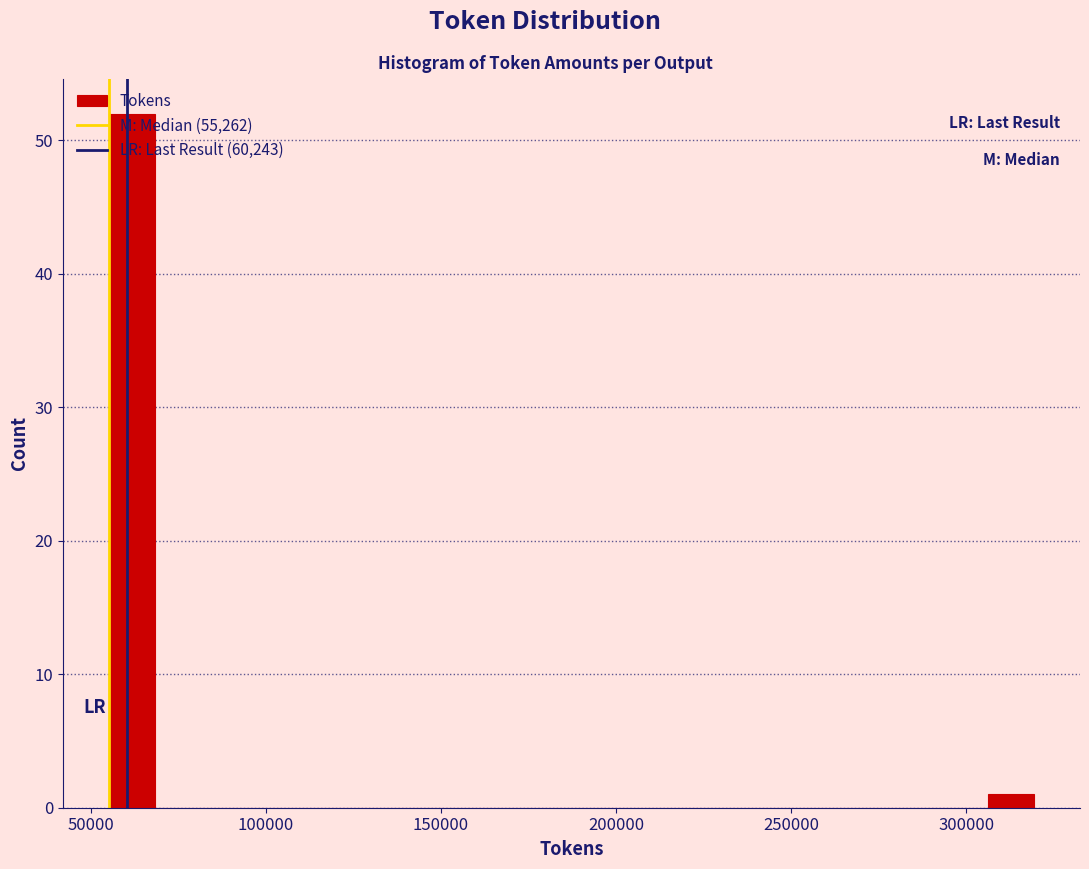

Around what value on the x-axis is the tallest bar? Give the approximate position of its centre, as read against the axis.

60000